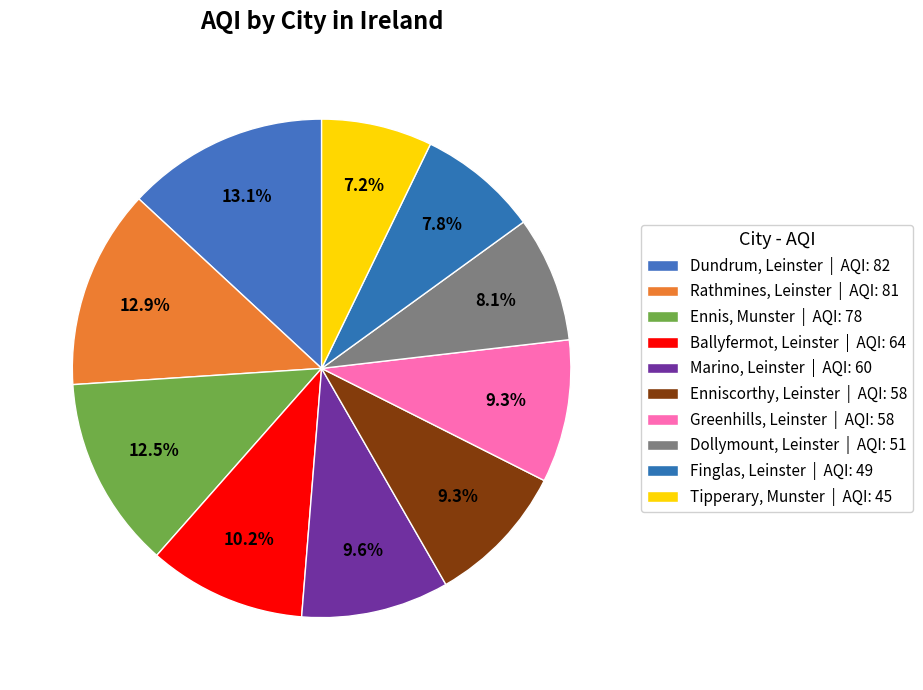

To the nearest percent, what is the combined percentage of Tipperary, Munster and Enniscorthy, Leinster?

16%